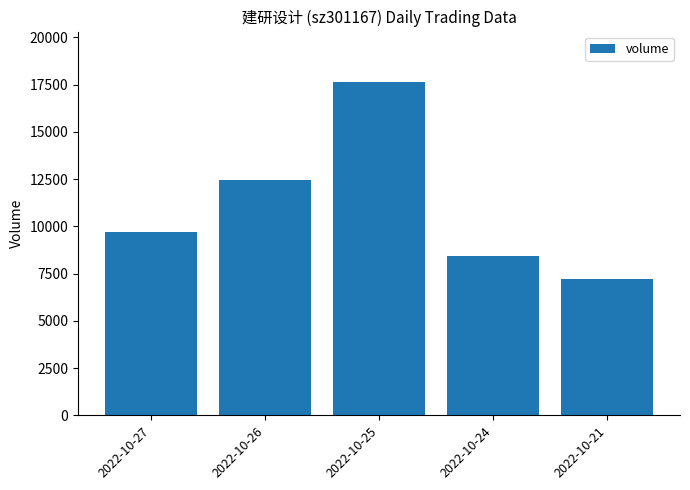

What is the sum of all values?

55472